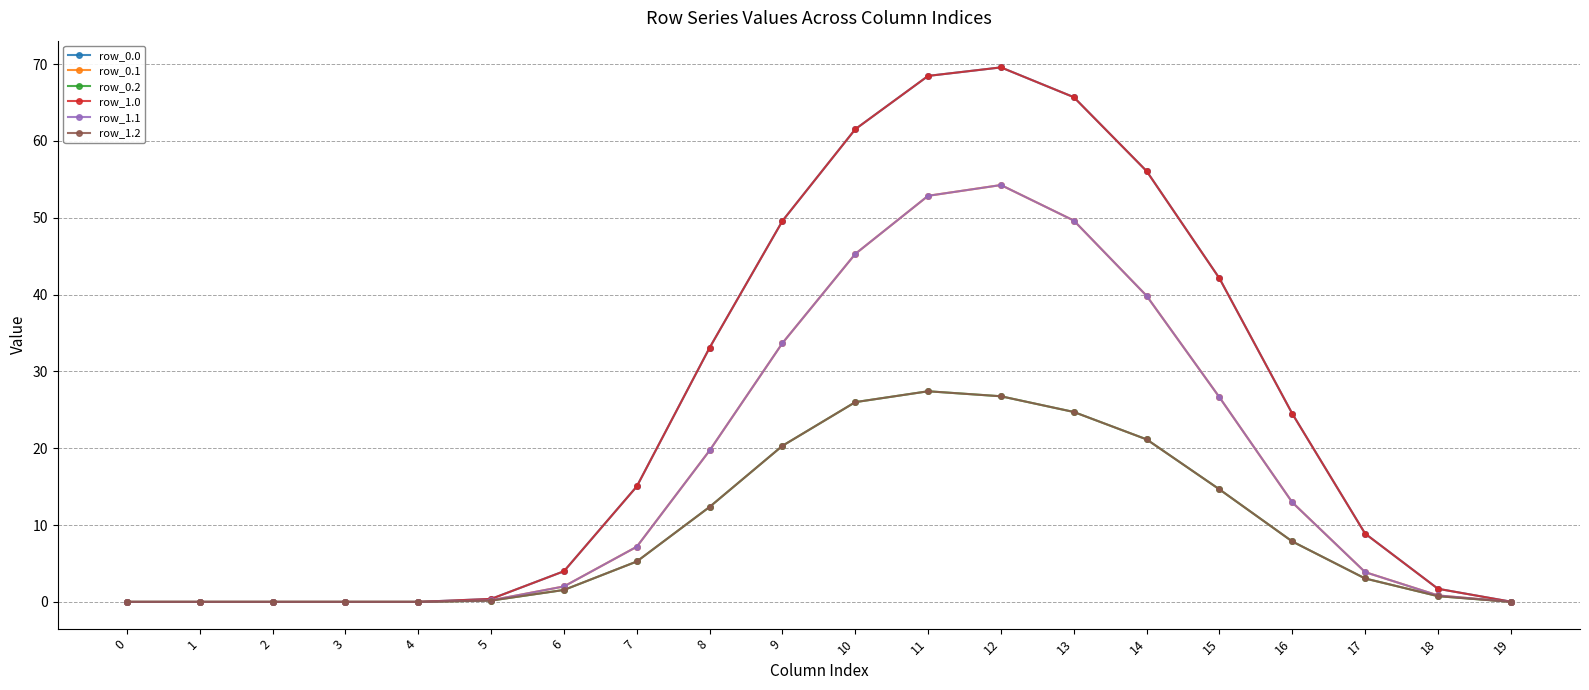

List the labels in order of row_0.1 value, smallest first.

0, 1, 2, 3, 4, 19, 5, 18, 6, 17, 7, 16, 8, 15, 9, 14, 10, 13, 11, 12